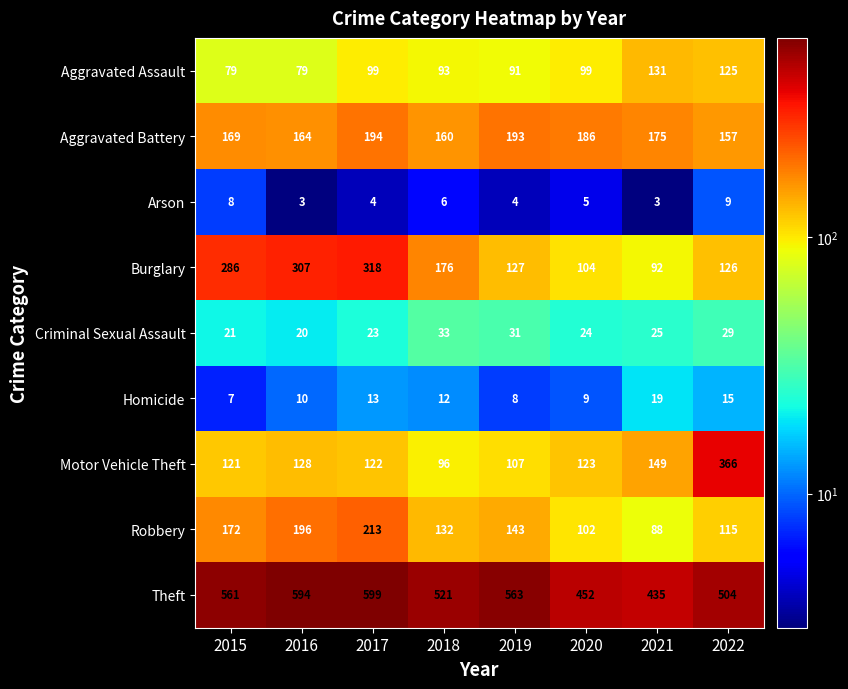

At which label is Arson closest to 6?

2018